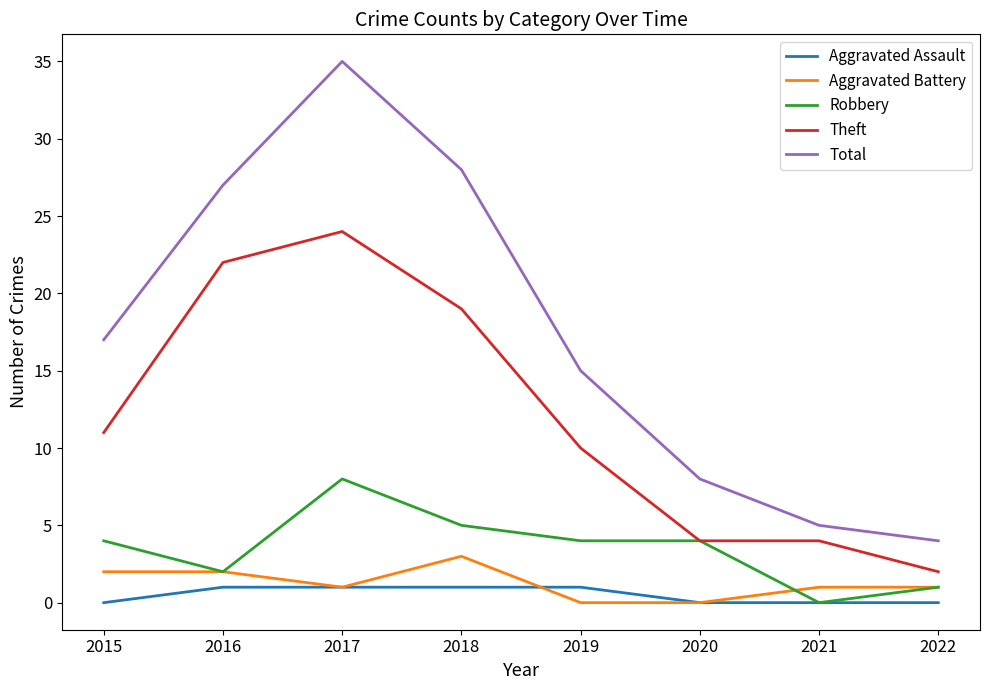

What is the difference between the highest and lowest values at 2022?

4